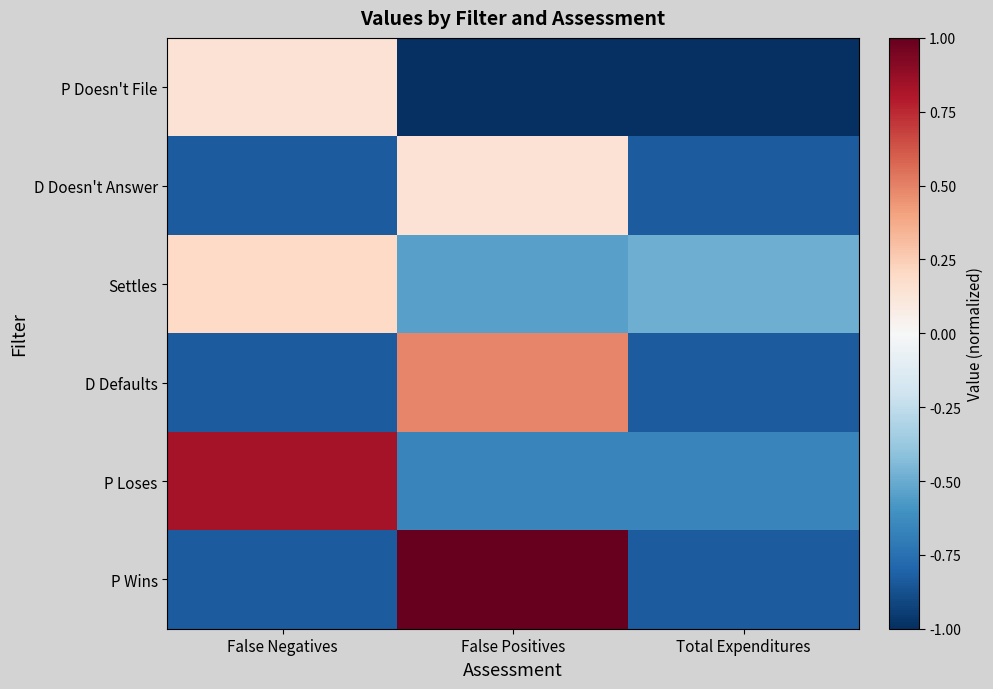

Which series has the largest range (max minus min)?

P Wins